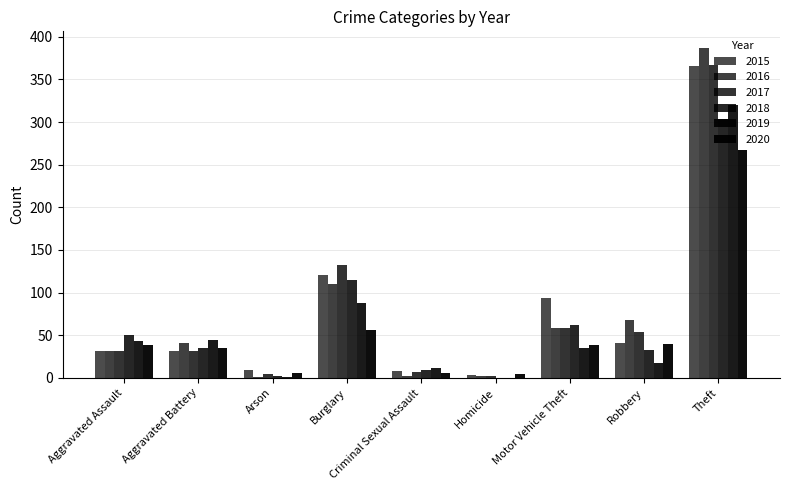

What is the approximate value of 2016 at Burglary?

110